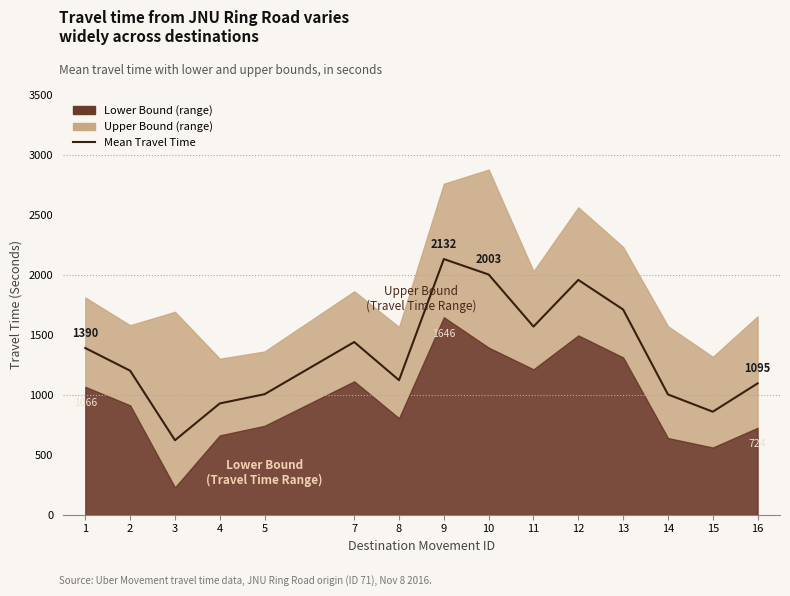

The value at 14 is 1003. True or false?

True